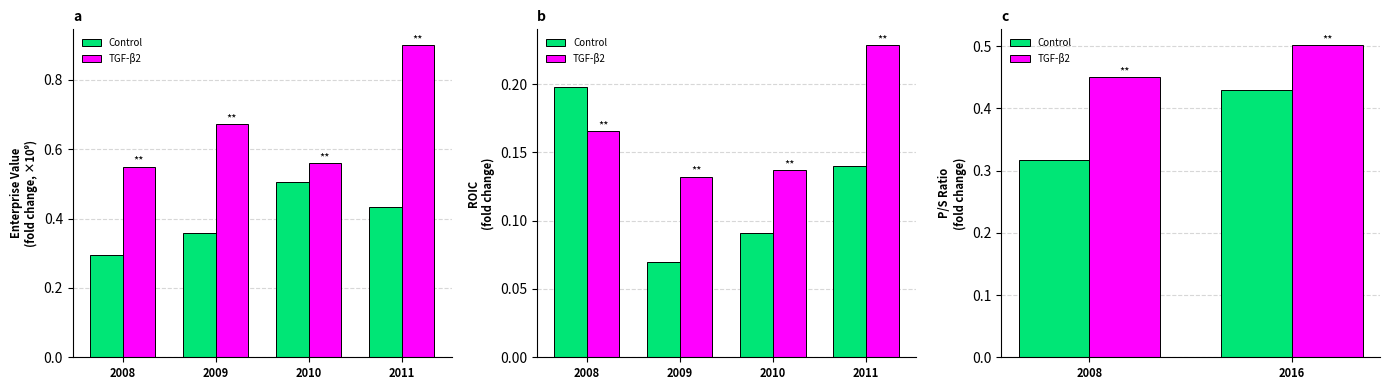

Which series has the largest range (max minus min)?

Control